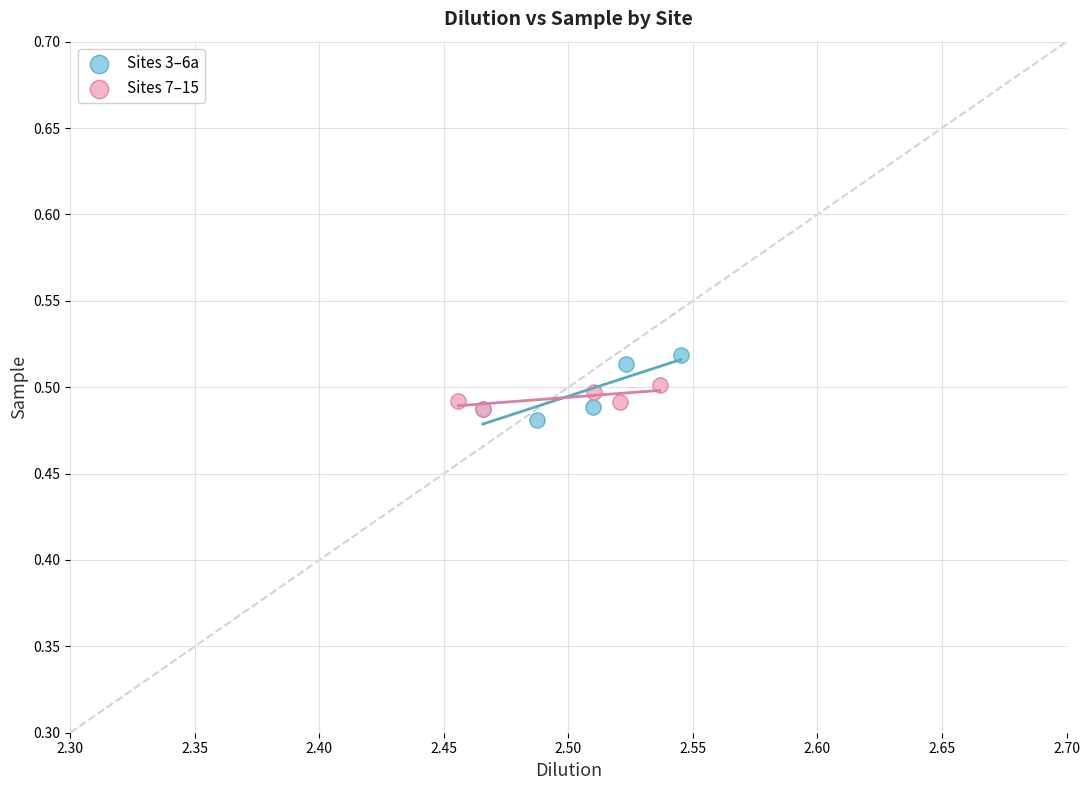

Which series reaches the maximum Y coordinate?

Sites 3–6a